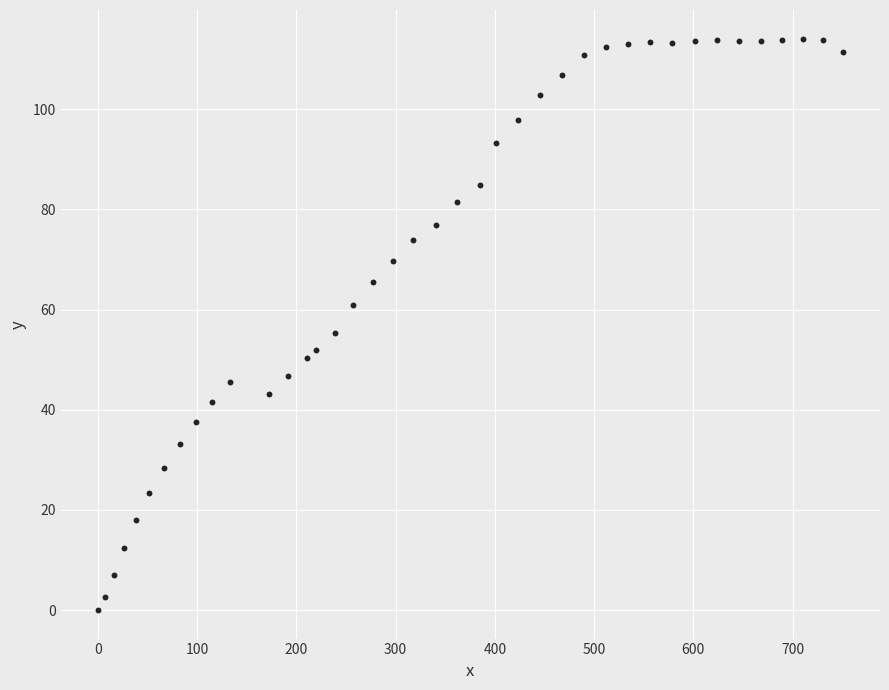

What is the range of Y values (max minus min)?

114.1